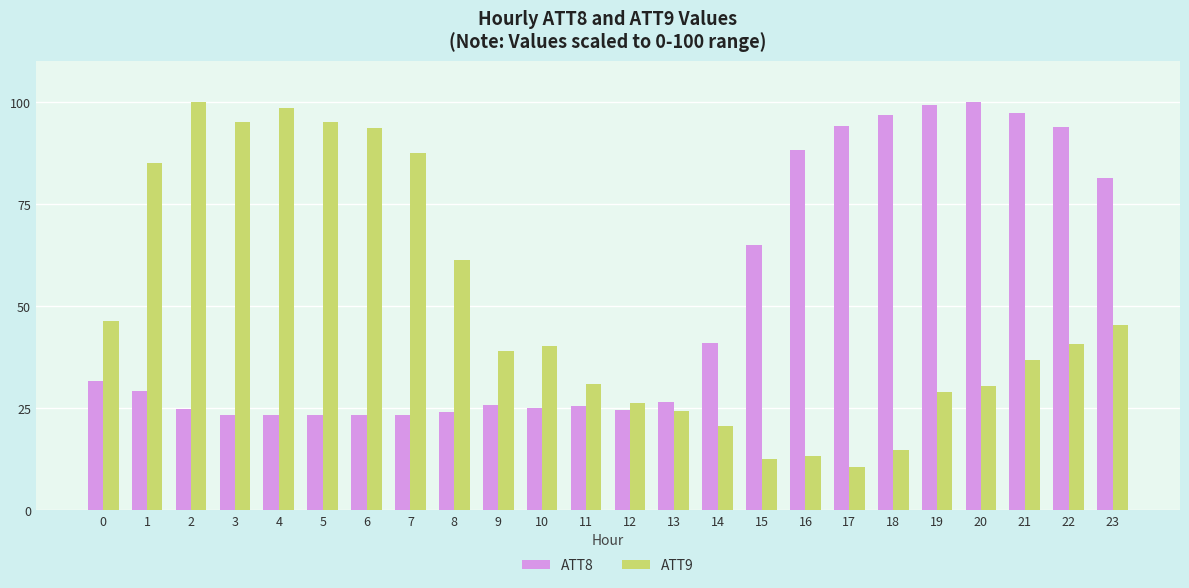

What is the maximum value for ATT8?

100.0